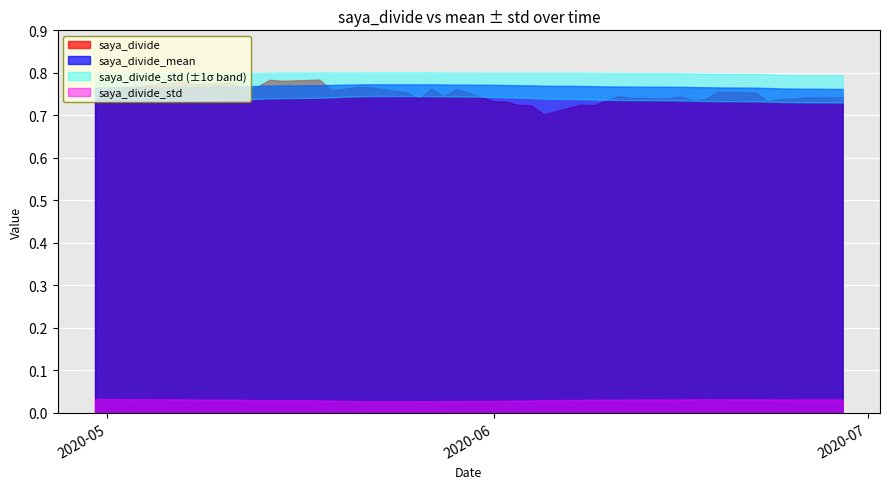

What is the total value across all series at 2020-05-22?

1.6